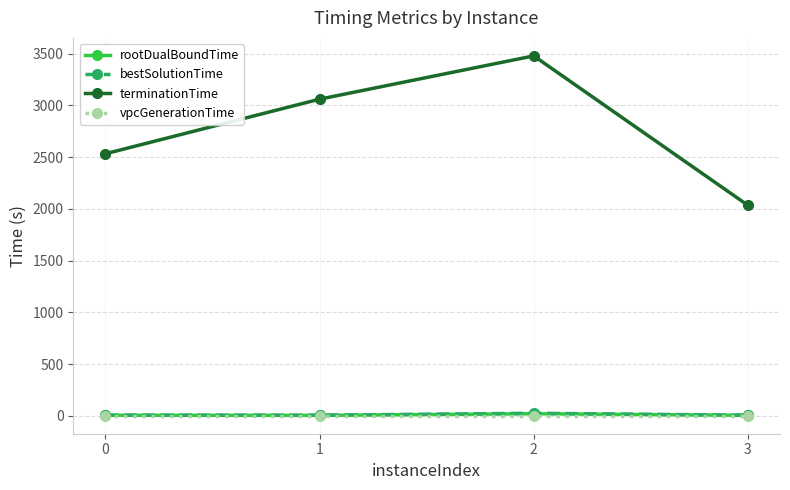

What is the minimum value for terminationTime?

2034.2